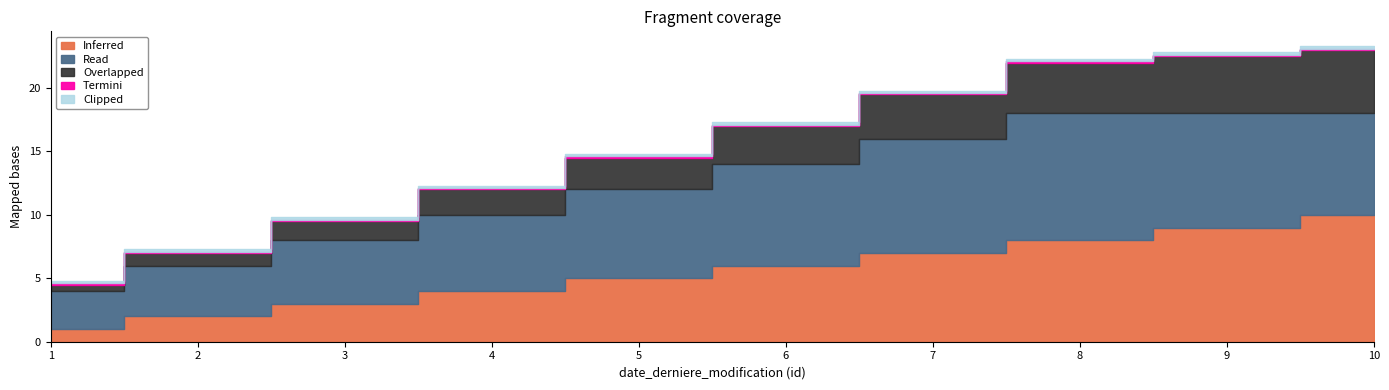

Which series has the widest spread of values?

Inferred